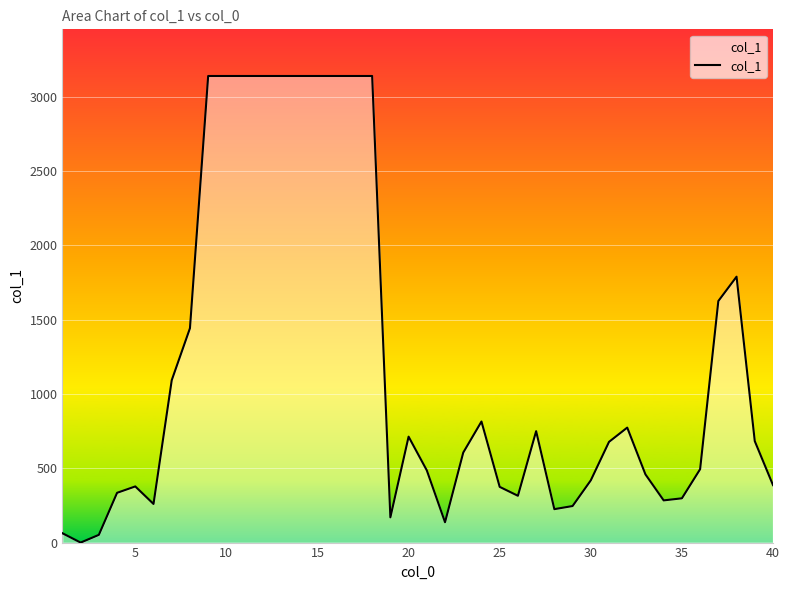

What is the greatest value displayed?

3141